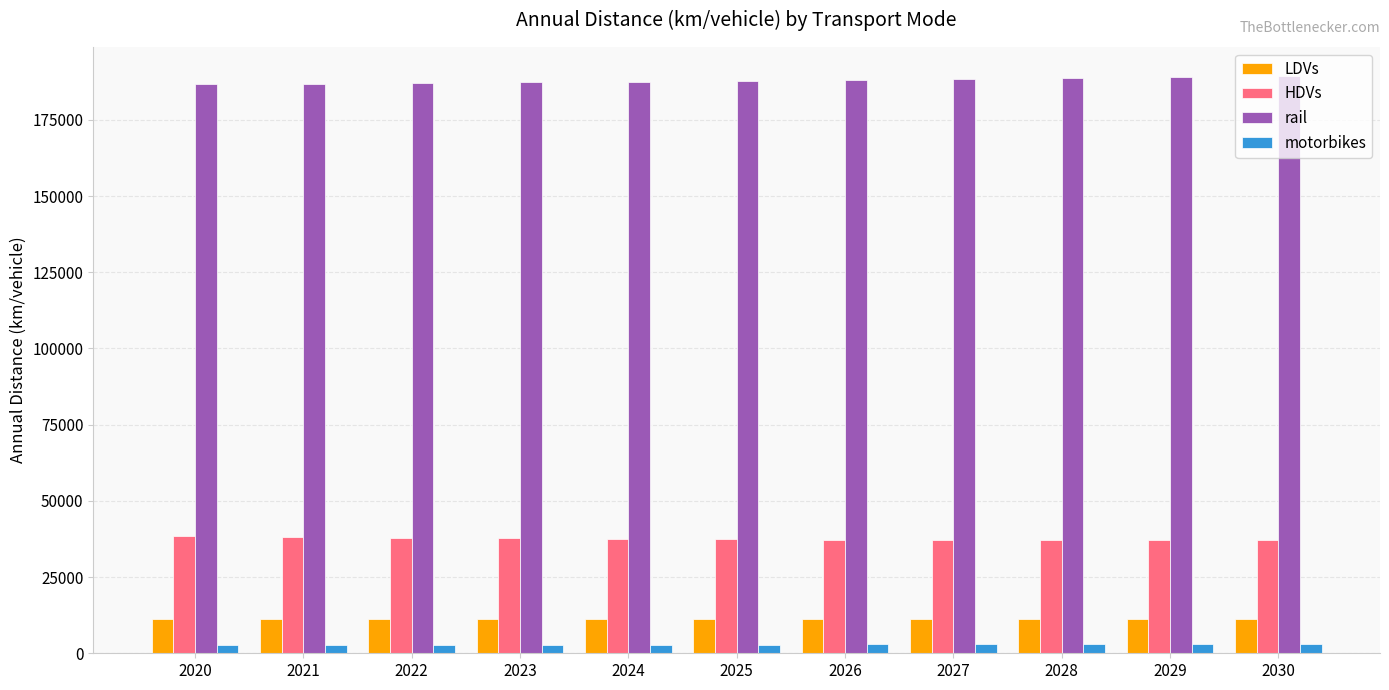

At how many categories does at least one series exceed 30947?

11